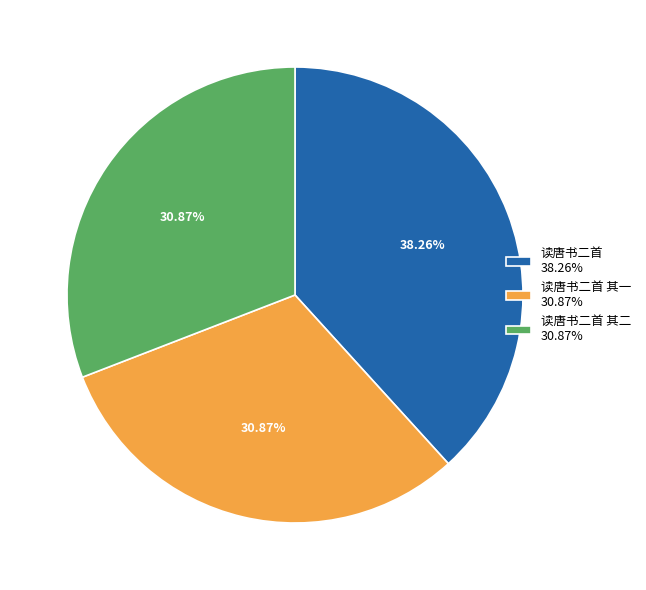

Combined, do 读唐书二首 其一 30.87% and 读唐书二首 其二 30.87% account for over 50%?

Yes